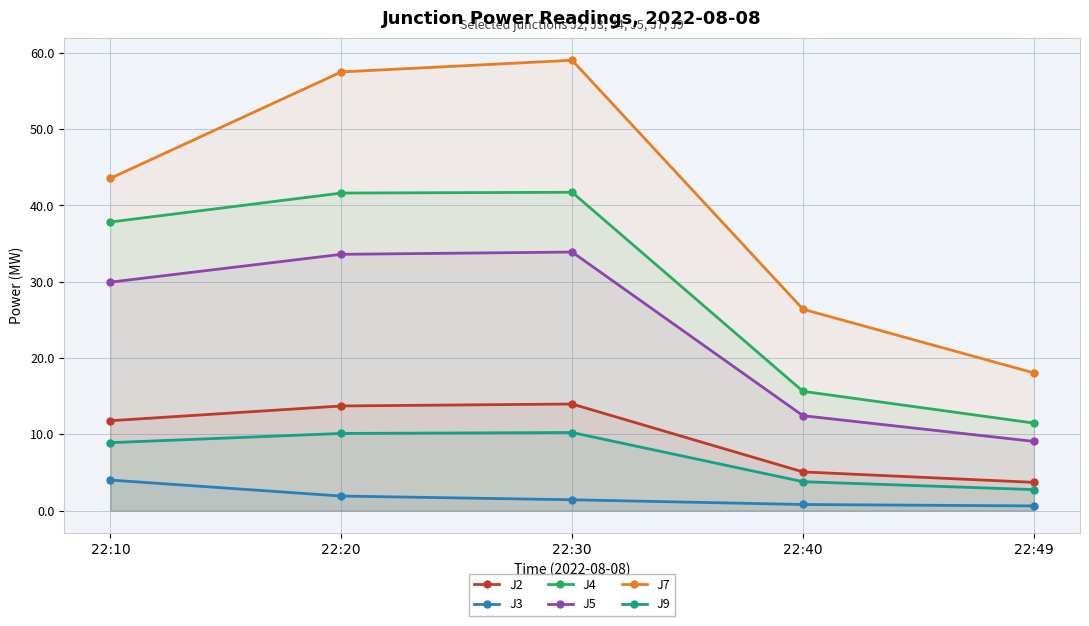

What value does the J4 series have at 22:20?

41.6